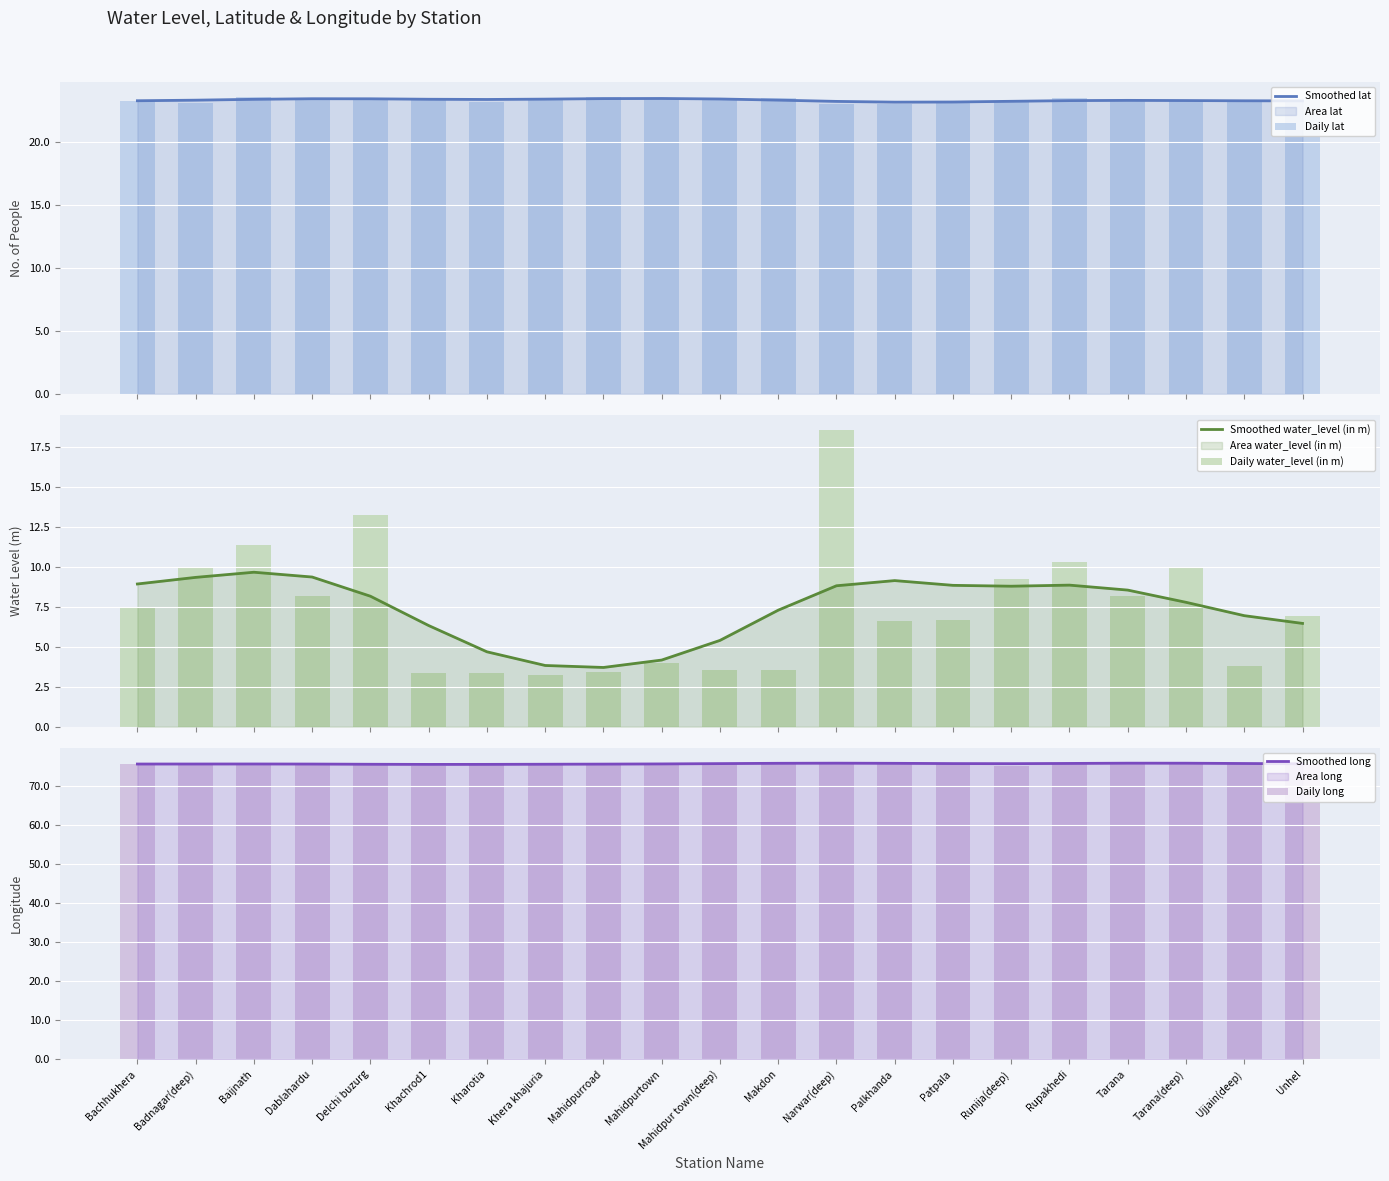

What is the difference between the highest and lowest values at Tarana(deep)?

68.3